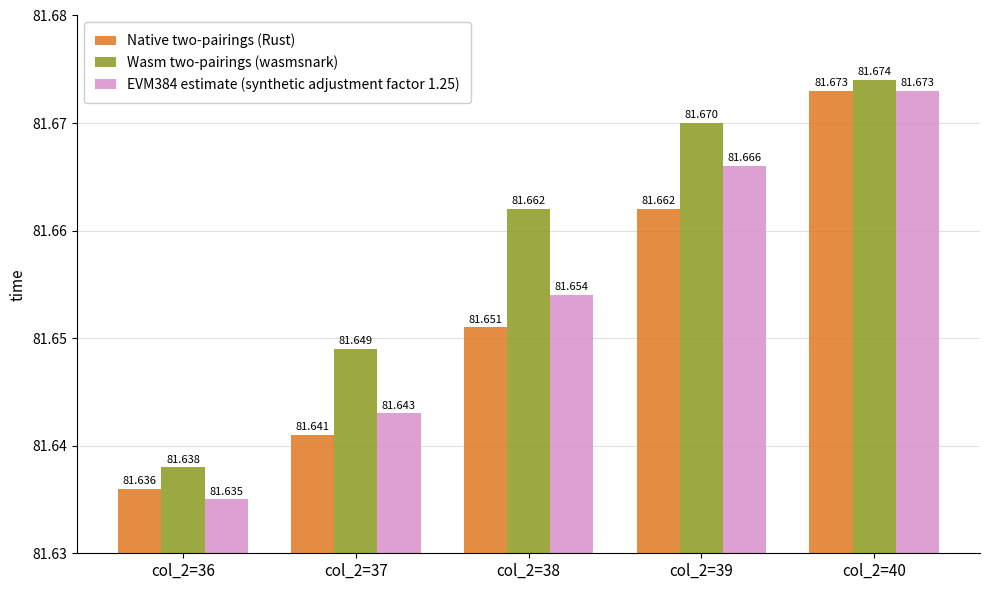

Reading left to right, extract all data points from this chart.

Native two-pairings (Rust): col_2=36=81.6	col_2=37=81.6	col_2=38=81.7	col_2=39=81.7	col_2=40=81.7
Wasm two-pairings (wasmsnark): col_2=36=81.6	col_2=37=81.6	col_2=38=81.7	col_2=39=81.7	col_2=40=81.7
EVM384 estimate (synthetic adjustment factor 1.25): col_2=36=81.6	col_2=37=81.6	col_2=38=81.7	col_2=39=81.7	col_2=40=81.7